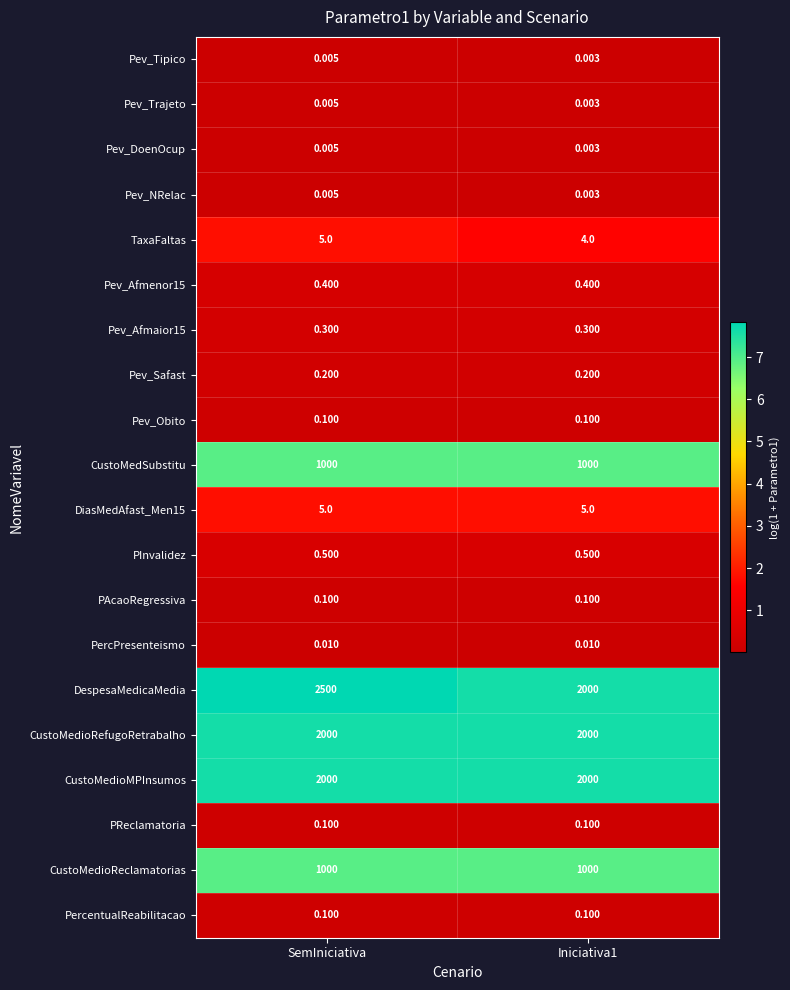

Which series has the widest spread of values?

DespesaMedicaMedia